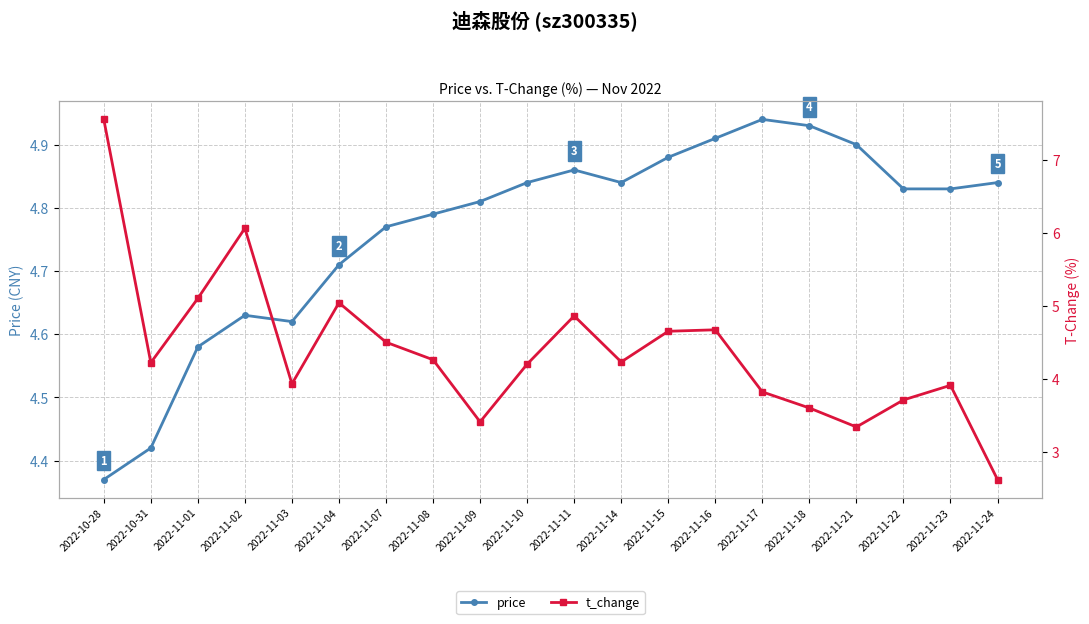

Reading left to right, transcribe all the data shown in this chart.

price: 4.4	4.4	4.6	4.6	4.6	4.7	4.8	4.8	4.8	4.8	4.9	4.8	4.9	4.9	4.9	4.9	4.9	4.8	4.8	4.8
t_change: 7.5	4.2	5.1	6.1	3.9	5.0	4.5	4.3	3.4	4.2	4.9	4.2	4.7	4.7	3.8	3.6	3.3	3.7	3.9	2.6